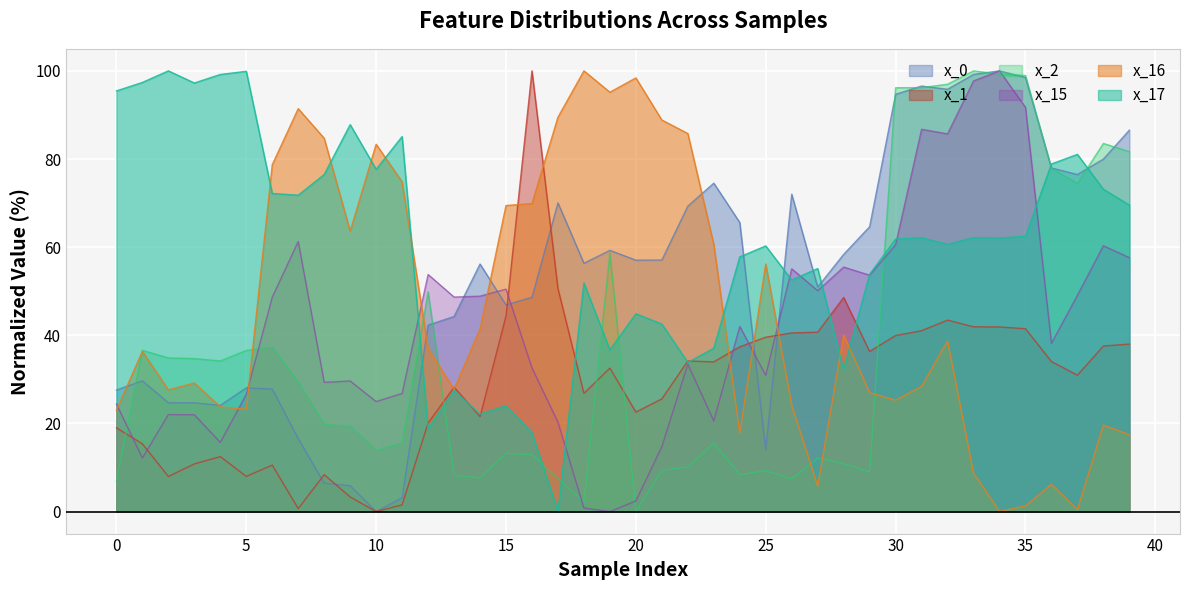

True or false: x_16 has more than 2 interior local peaks.

True